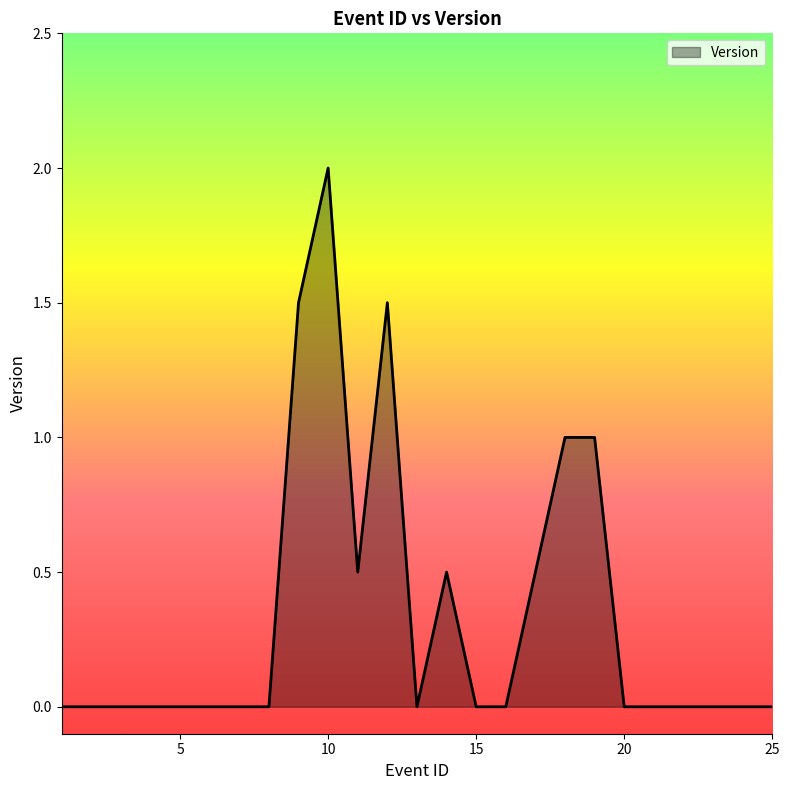

What is the difference between the maximum and minimum values?

2.0